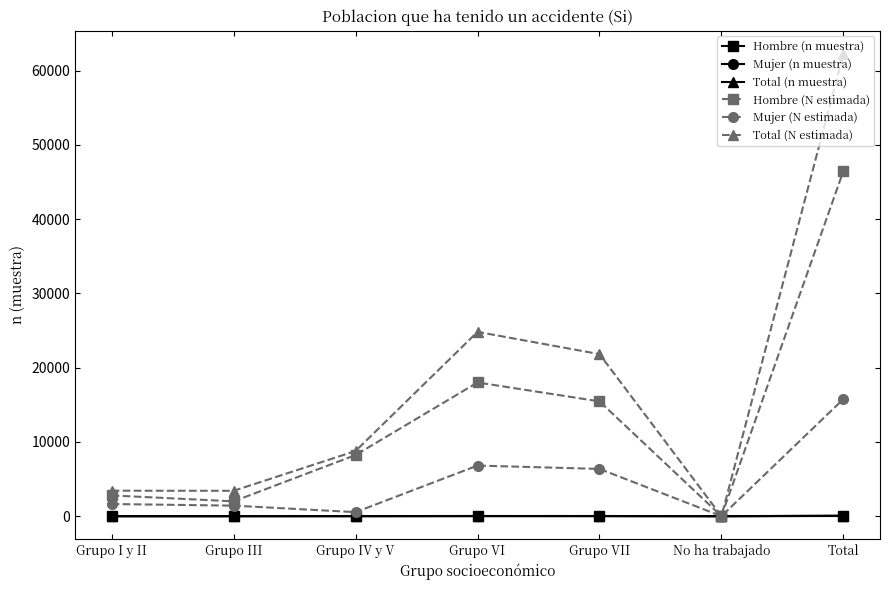

What is the sum of all Hombre (n muestra) values?

82